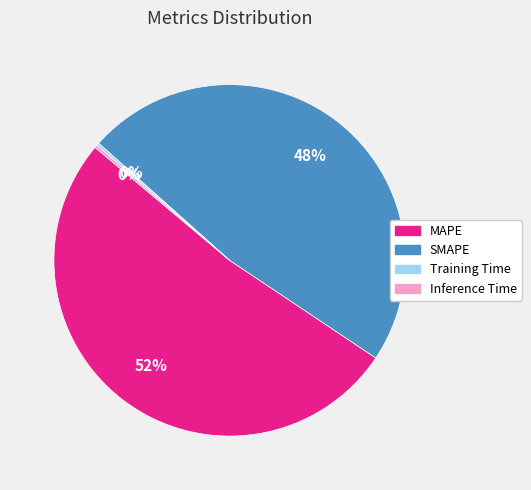

Which has a higher value, MAPE or SMAPE?

MAPE